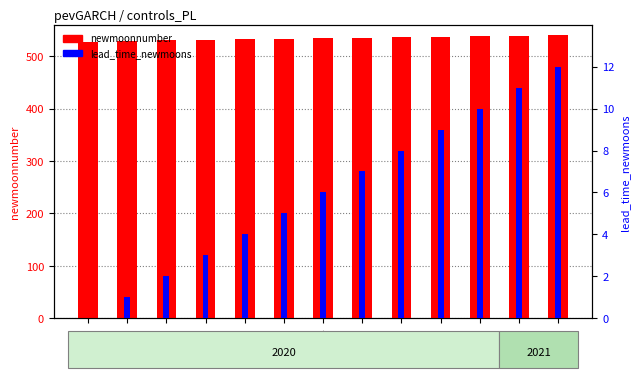

What is the value of the newmoonnumber bar at the 6th from the left?

533